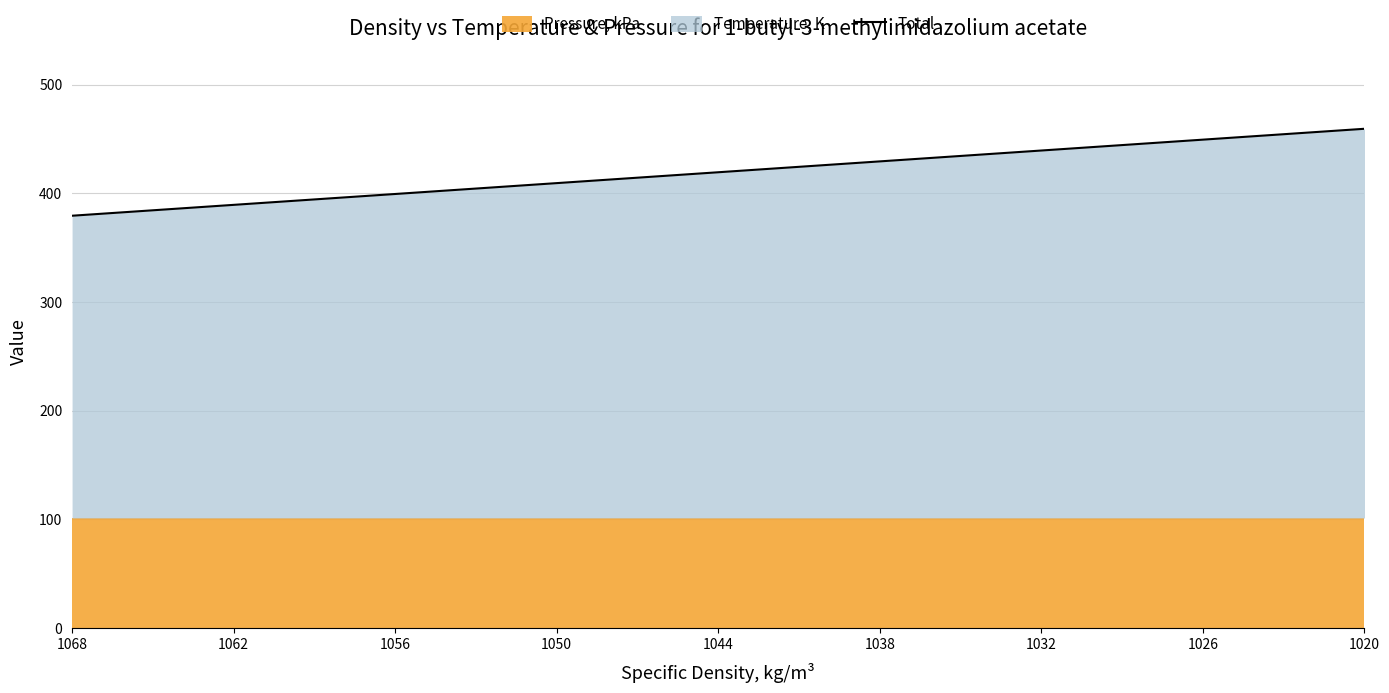

At which label is the value closest to 419?

1044